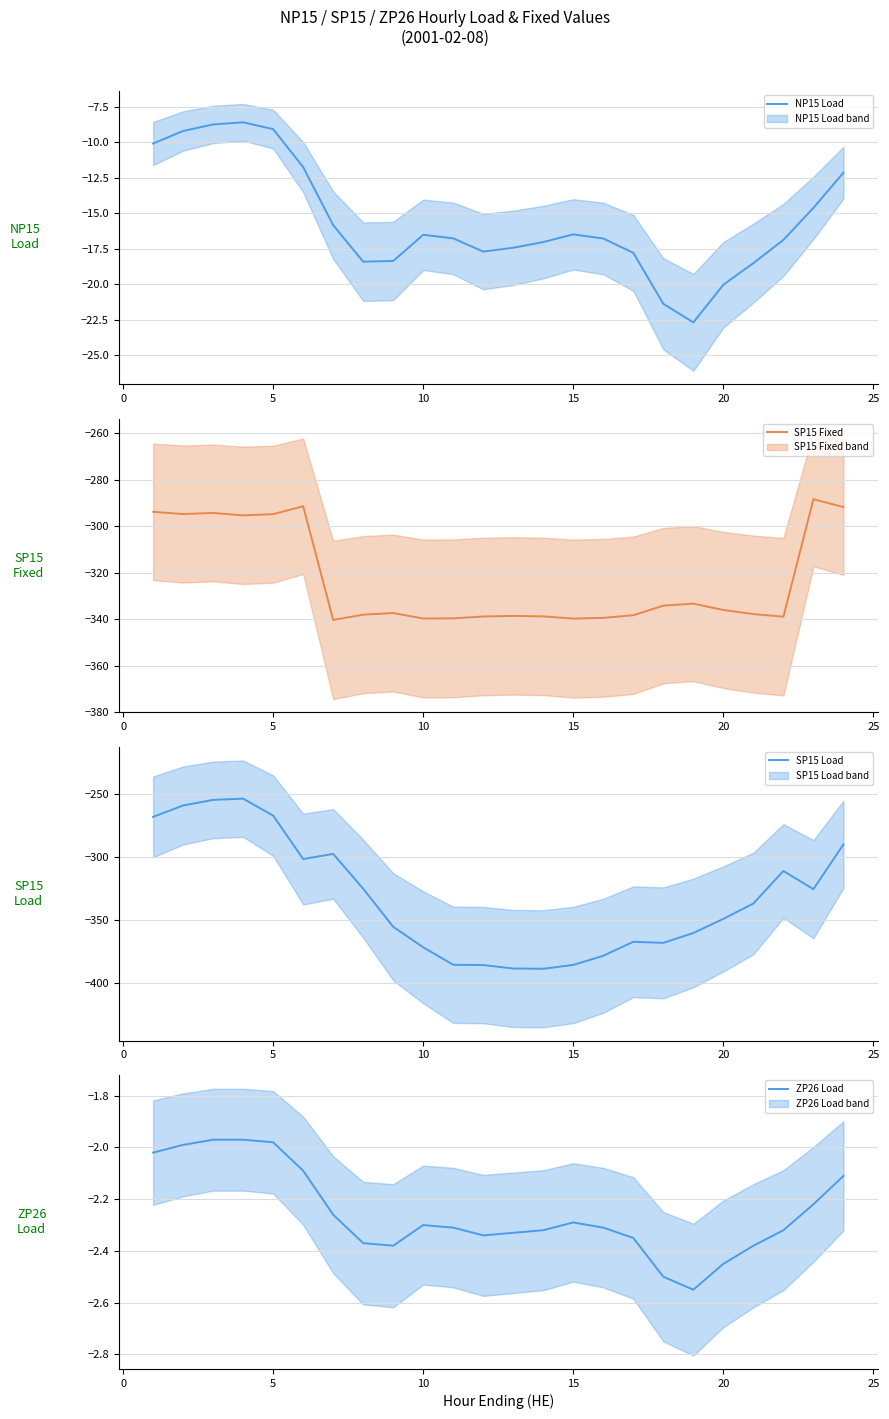

The value of ZP26 Load at 15 is -3.6. True or false?

False